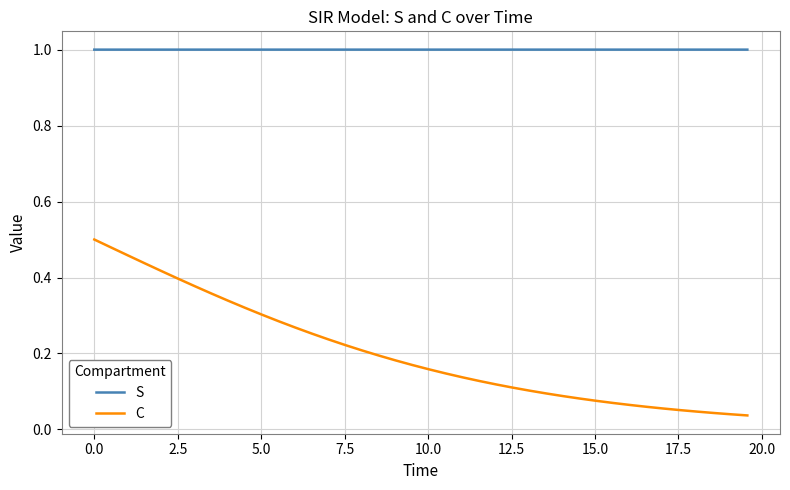

What is the greatest value displayed?

1.0